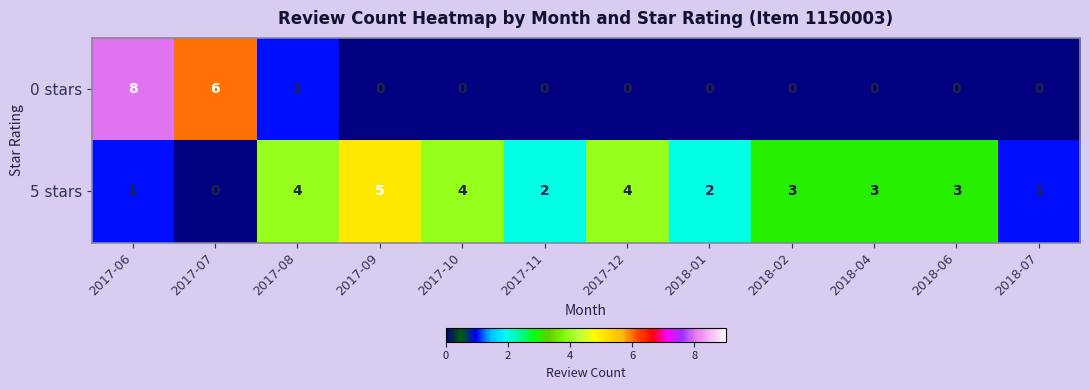

Count the number of categories in the chart.

12